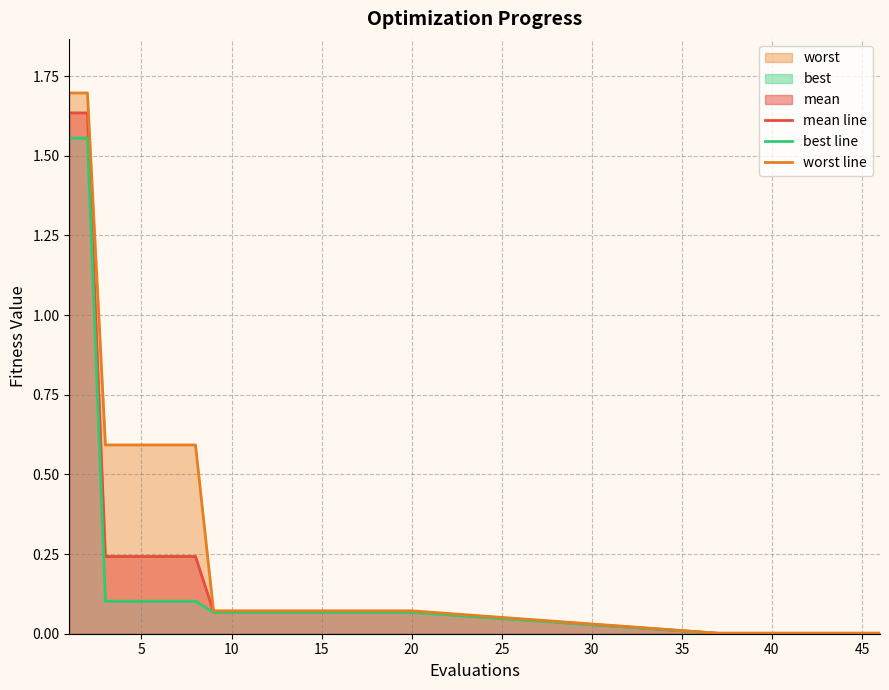

True or false: mean line and best line cross at least once.

False